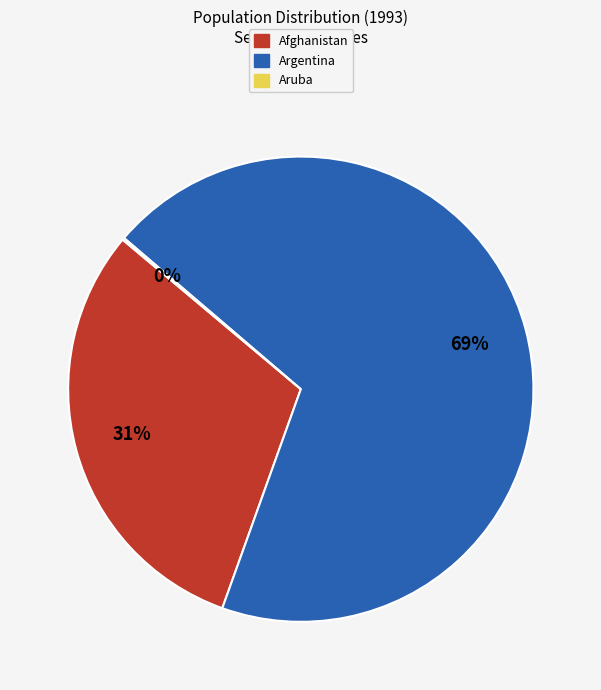

Which slice is the largest?

Argentina